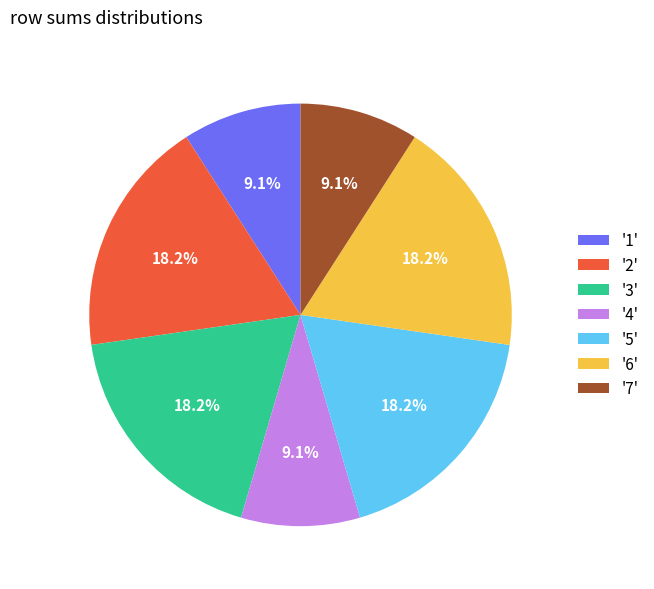

How much of the chart is everything except '4'?

90.9%